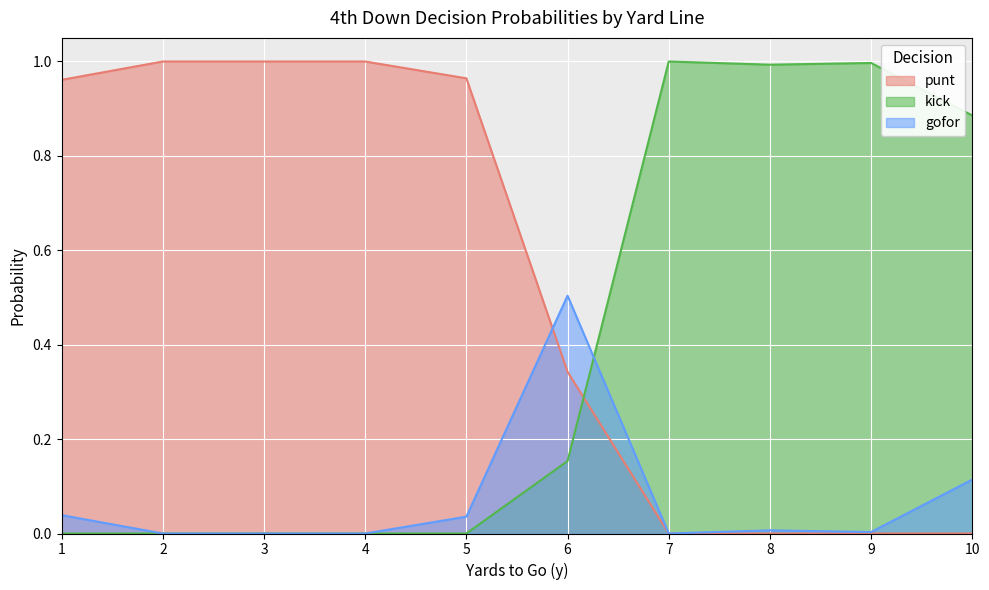

The value of kick at 3 is -0.6. True or false?

False